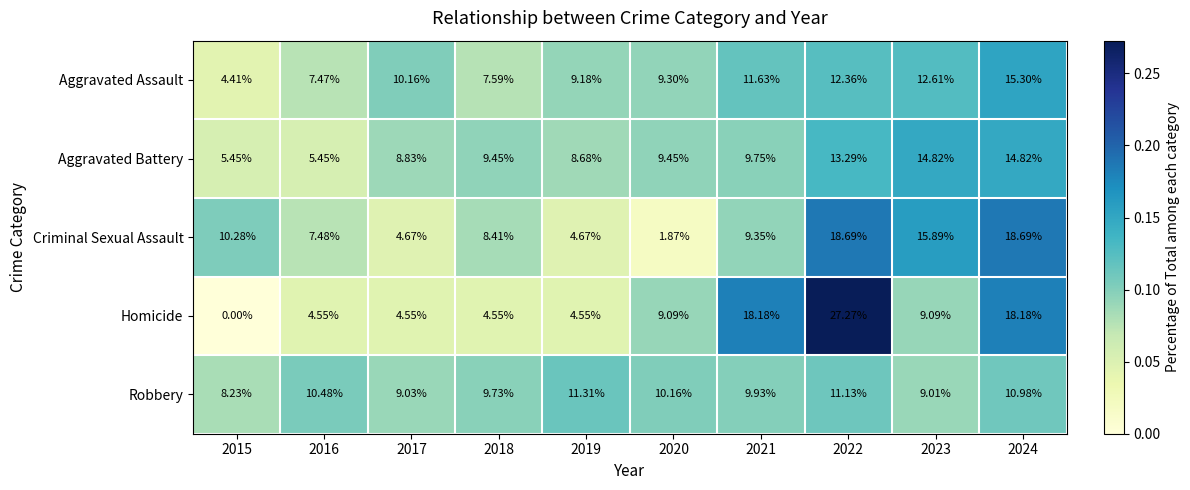

Which category has the highest value across all series?

2022